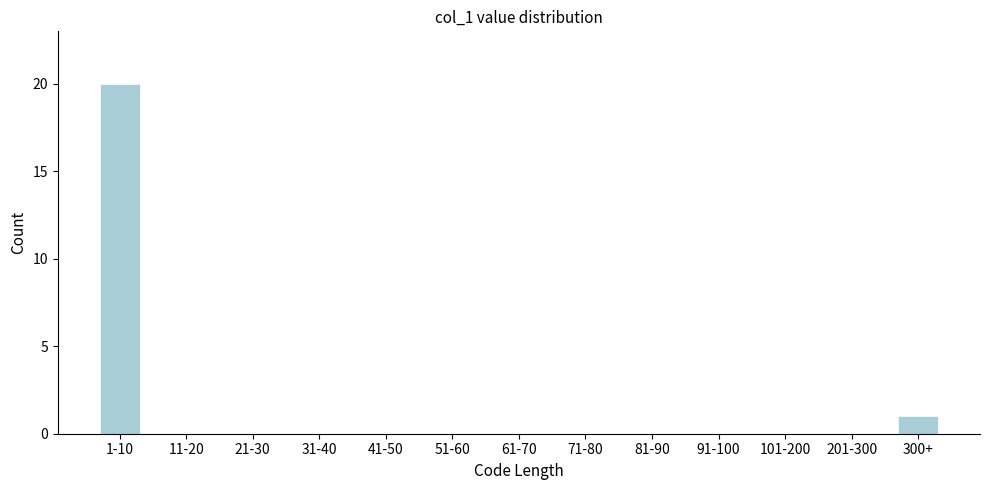

Reading left to right, list all the values displayed in this chart.

1-10=20	11-20=0	21-30=0	31-40=0	41-50=0	51-60=0	61-70=0	71-80=0	81-90=0	91-100=0	101-200=0	201-300=0	300+=1